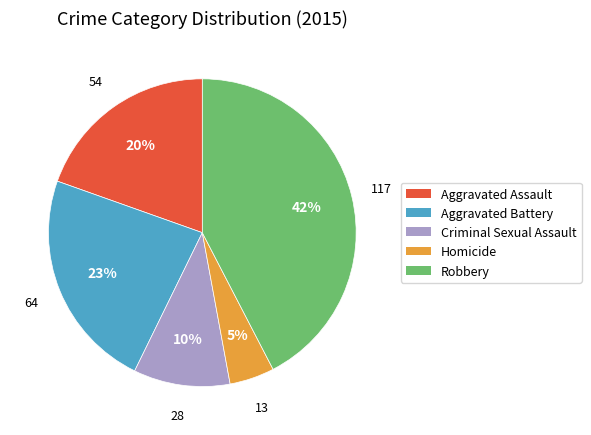

Which category has the smallest portion of the pie?

Homicide